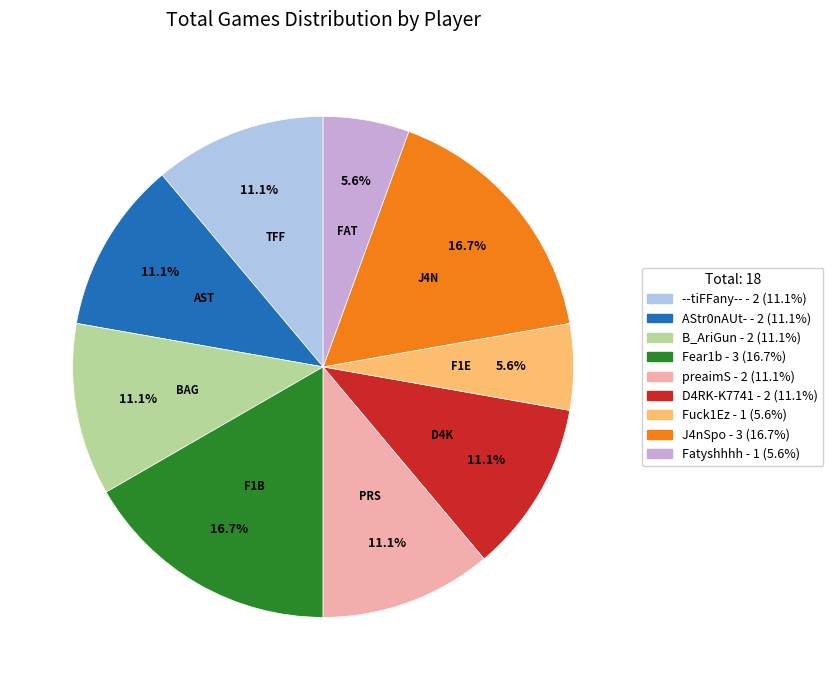

To the nearest percent, what is the average slice percentage?

11%